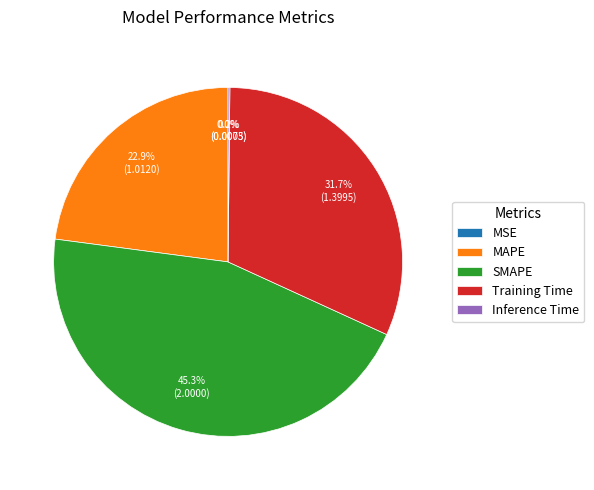

To the nearest percent, what is the combined percentage of SMAPE and MAPE?

68%